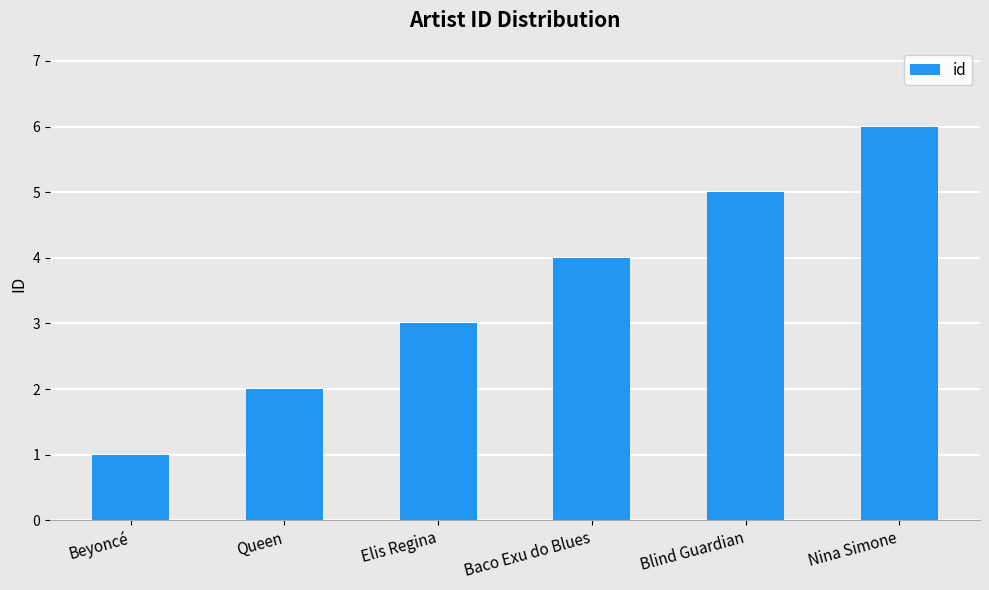

The chart shows a value of 1 at Beyoncé. True or false?

True